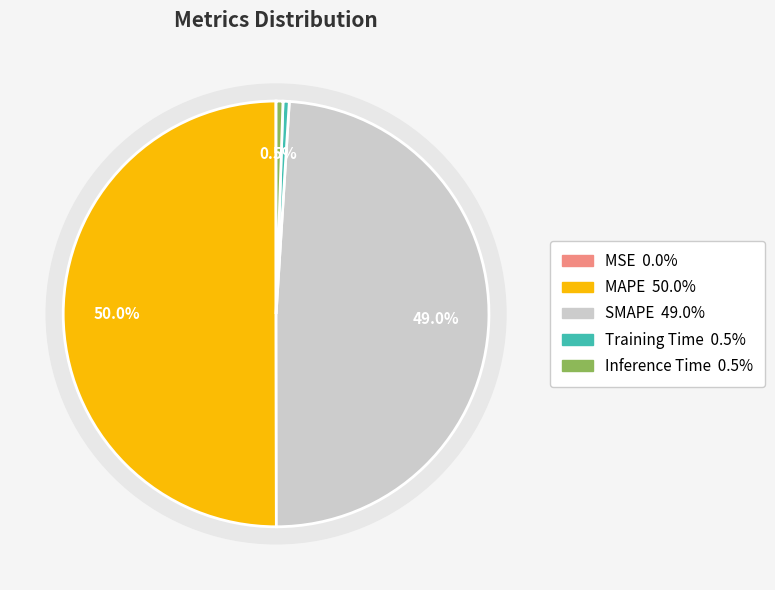

To the nearest percent, what is the combined percentage of MAPE and Training Time?

50%